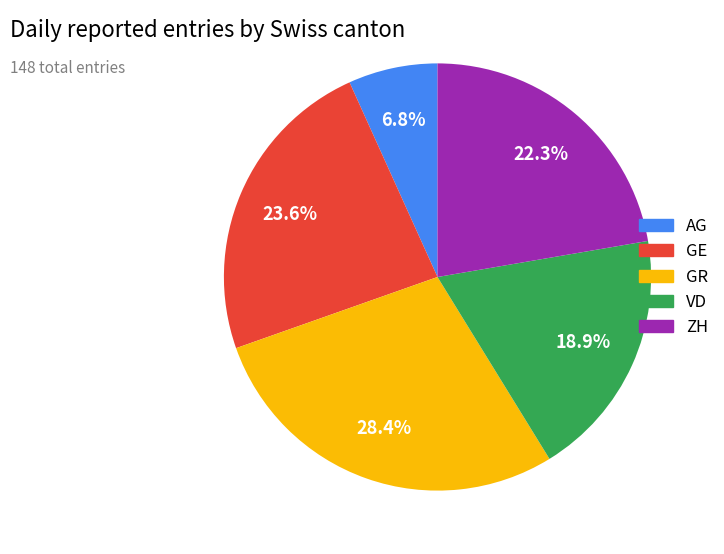

Is there a majority slice in this chart?

No